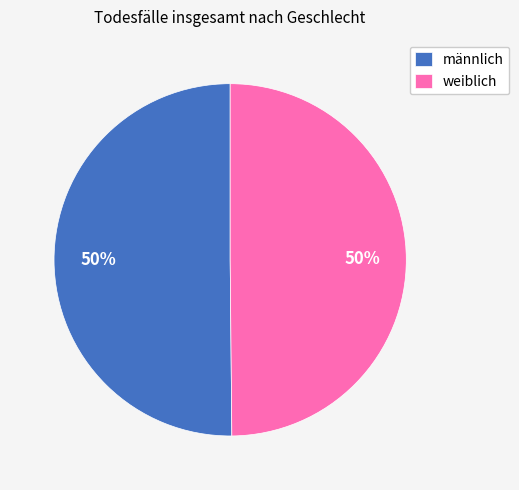

Do weiblich and männlich together represent more than half of the pie?

Yes